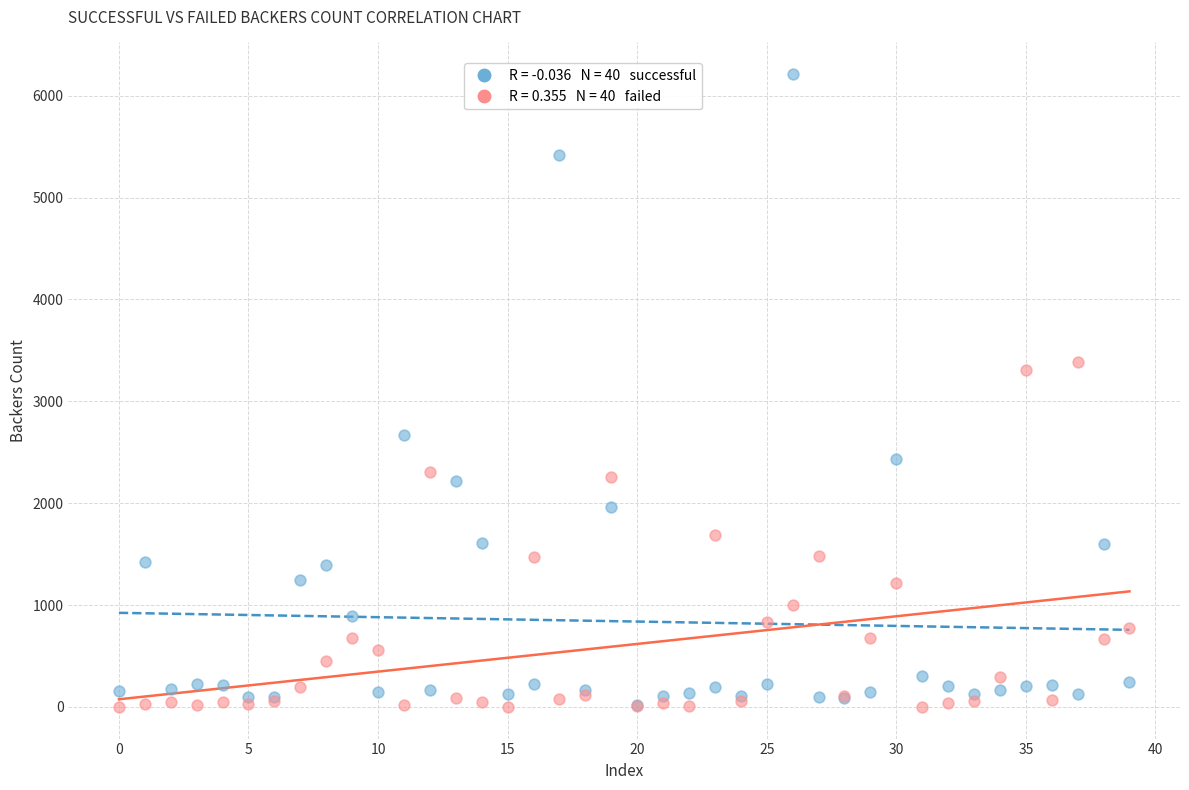

Across all series, what Y value is closest to 3106?

3304